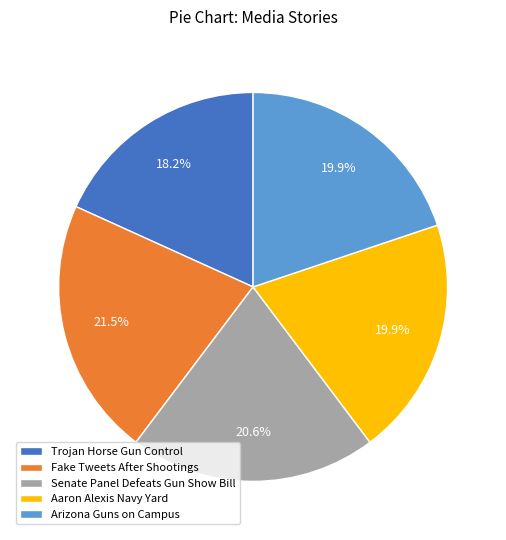

Between Senate Panel Defeats Gun Show Bill and Arizona Guns on Campus, which is larger?

Senate Panel Defeats Gun Show Bill